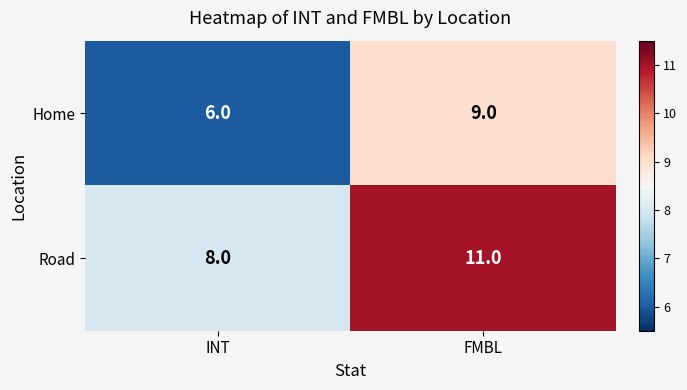

What is the total value across all series at INT?

14